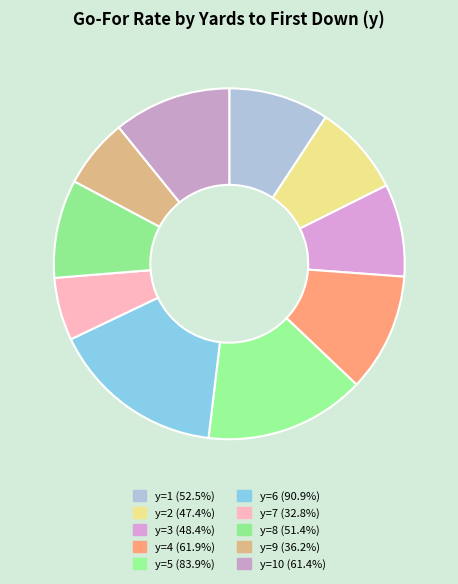

How many segments does this pie chart have?

10